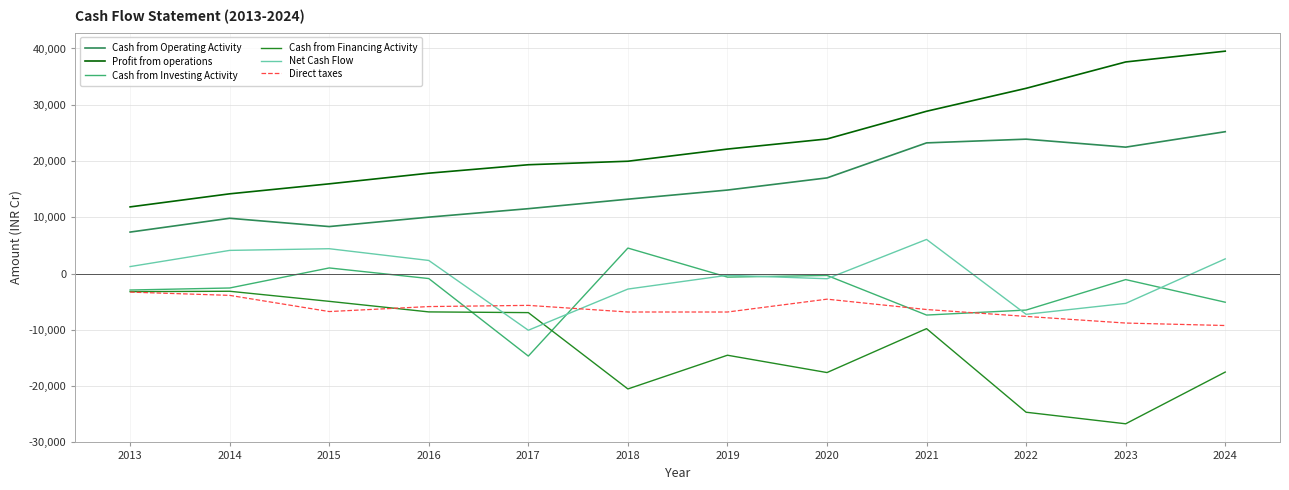

True or false: Cash from Operating Activity has a value of 23885 at 2022.

True